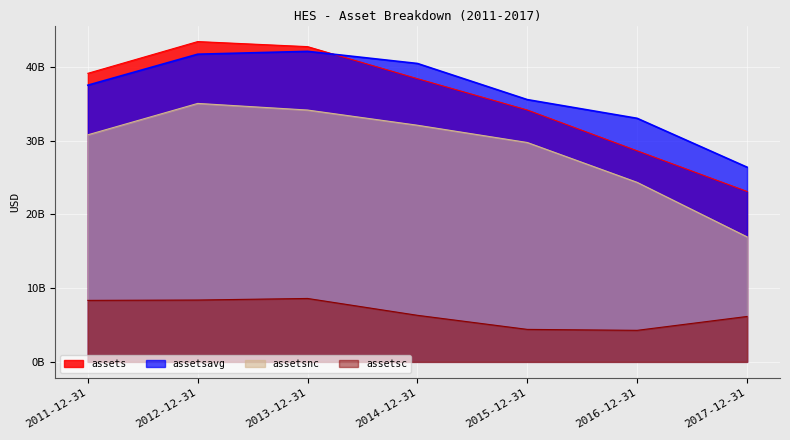

Reading left to right, what are all the values shown in this chart?

assets: 2011-12-31=39136000000	2012-12-31=43441000000	2013-12-31=42754000000	2014-12-31=38407000000	2015-12-31=34157000000	2016-12-31=28621000000	2017-12-31=23112000000
assetsavg: 2011-12-31=37525750000	2012-12-31=41728500000	2013-12-31=42114250000	2014-12-31=40469250000	2015-12-31=35568000000	2016-12-31=33030500000	2017-12-31=26402500000
assetsc: 2011-12-31=8339000000	2012-12-31=8387000000	2013-12-31=8599000000	2014-12-31=6313000000	2015-12-31=4404000000	2016-12-31=4276000000	2017-12-31=6157000000
assetsnc: 2011-12-31=30797000000	2012-12-31=35054000000	2013-12-31=34155000000	2014-12-31=32094000000	2015-12-31=29753000000	2016-12-31=24345000000	2017-12-31=16955000000